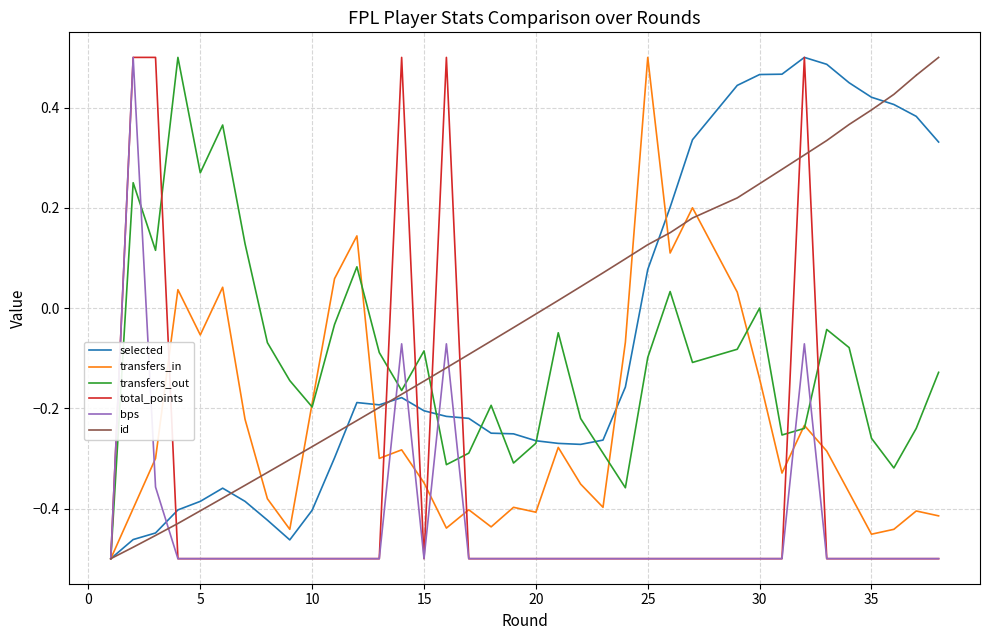

What is the difference between the maximum and second lowest values in the total_points series?

1.0